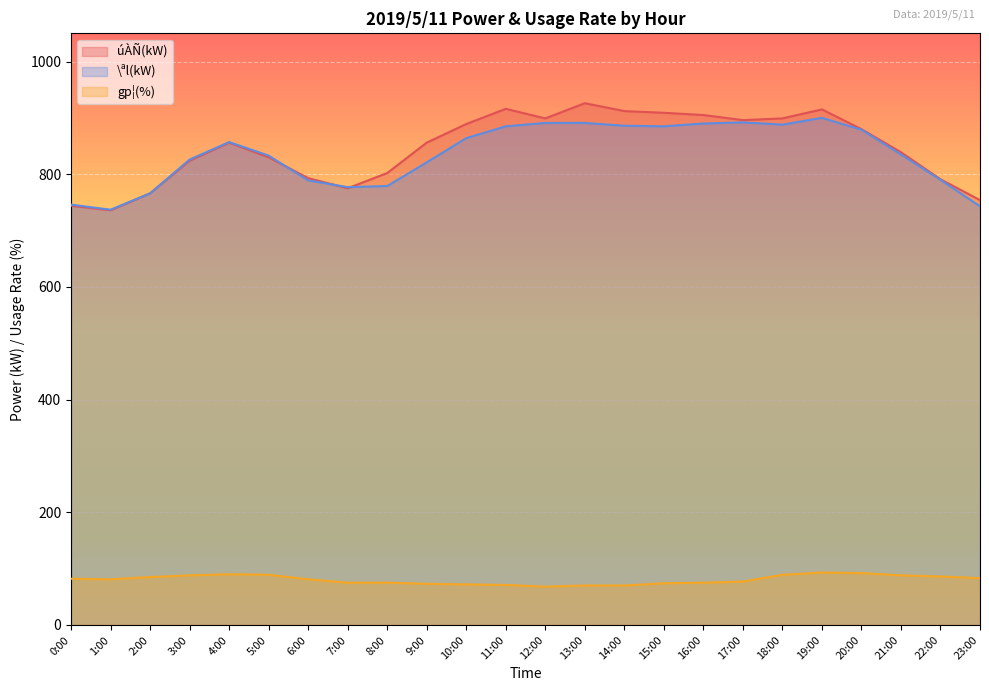

What is the maximum value shown in the chart?

926